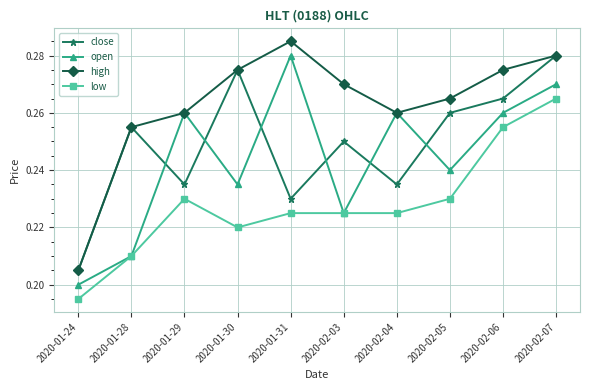

True or false: open has a value of 0.3 at 2020-01-24.

False